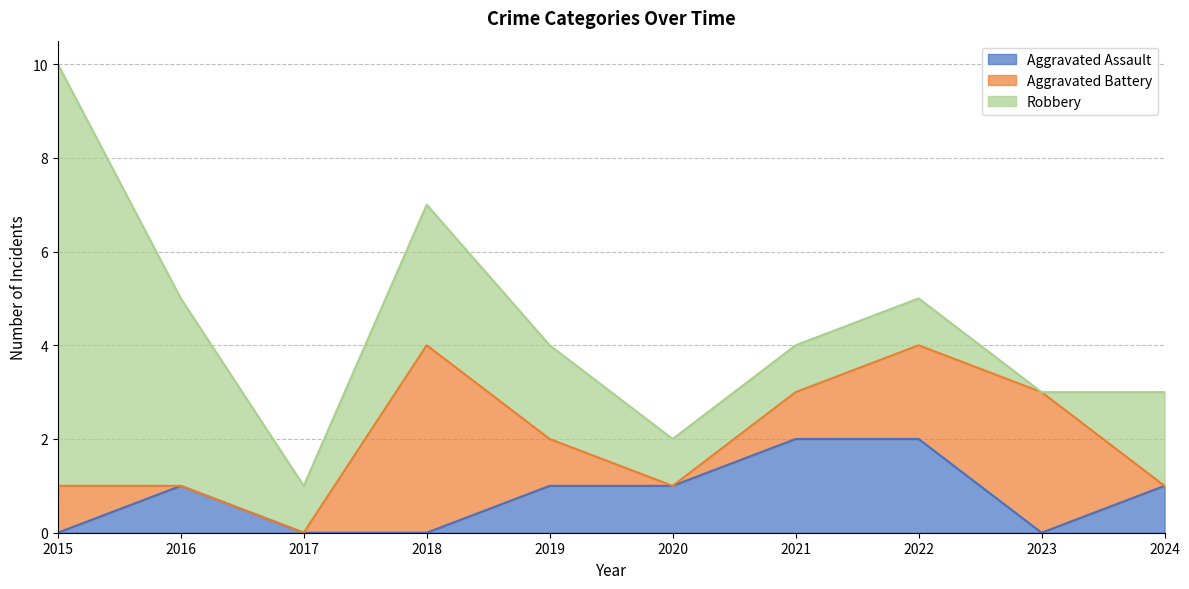

At which category does Aggravated Battery reach its first local peak?

2018